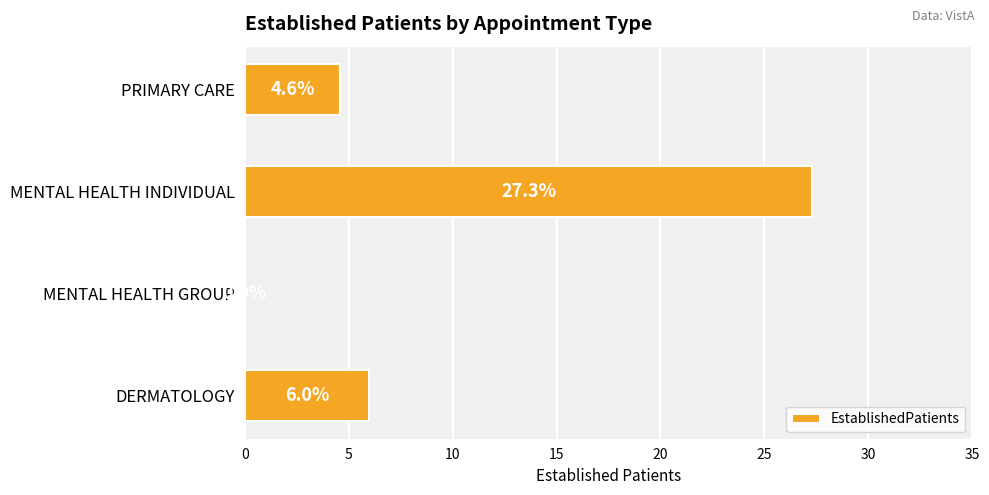

How many values are above zero?

3